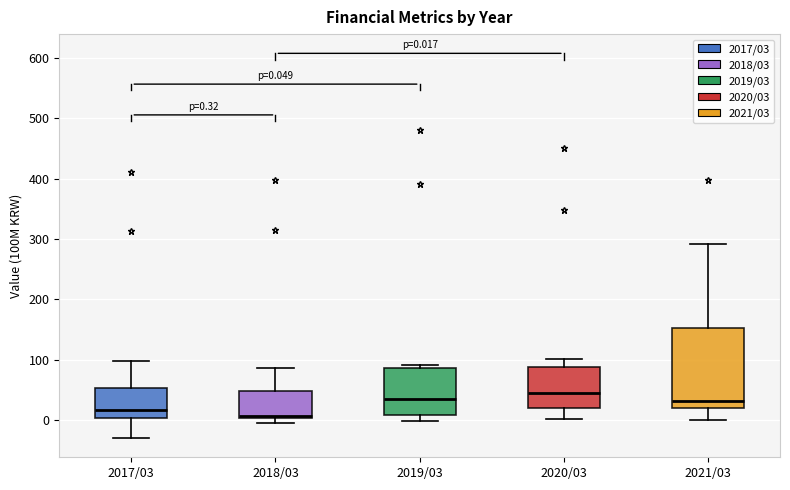

Comparing the boxes themselves (not the whiskers), which one is the tallest?

2021/03